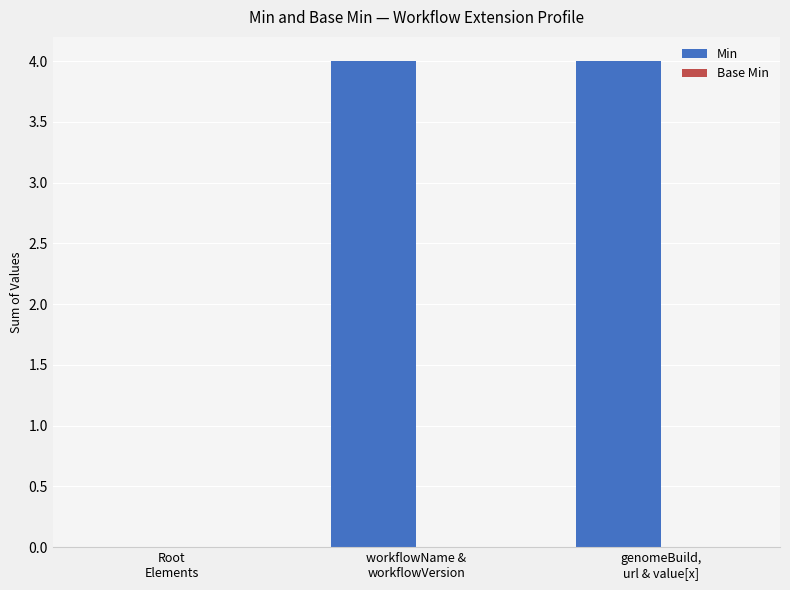

What is the greatest value displayed?

4